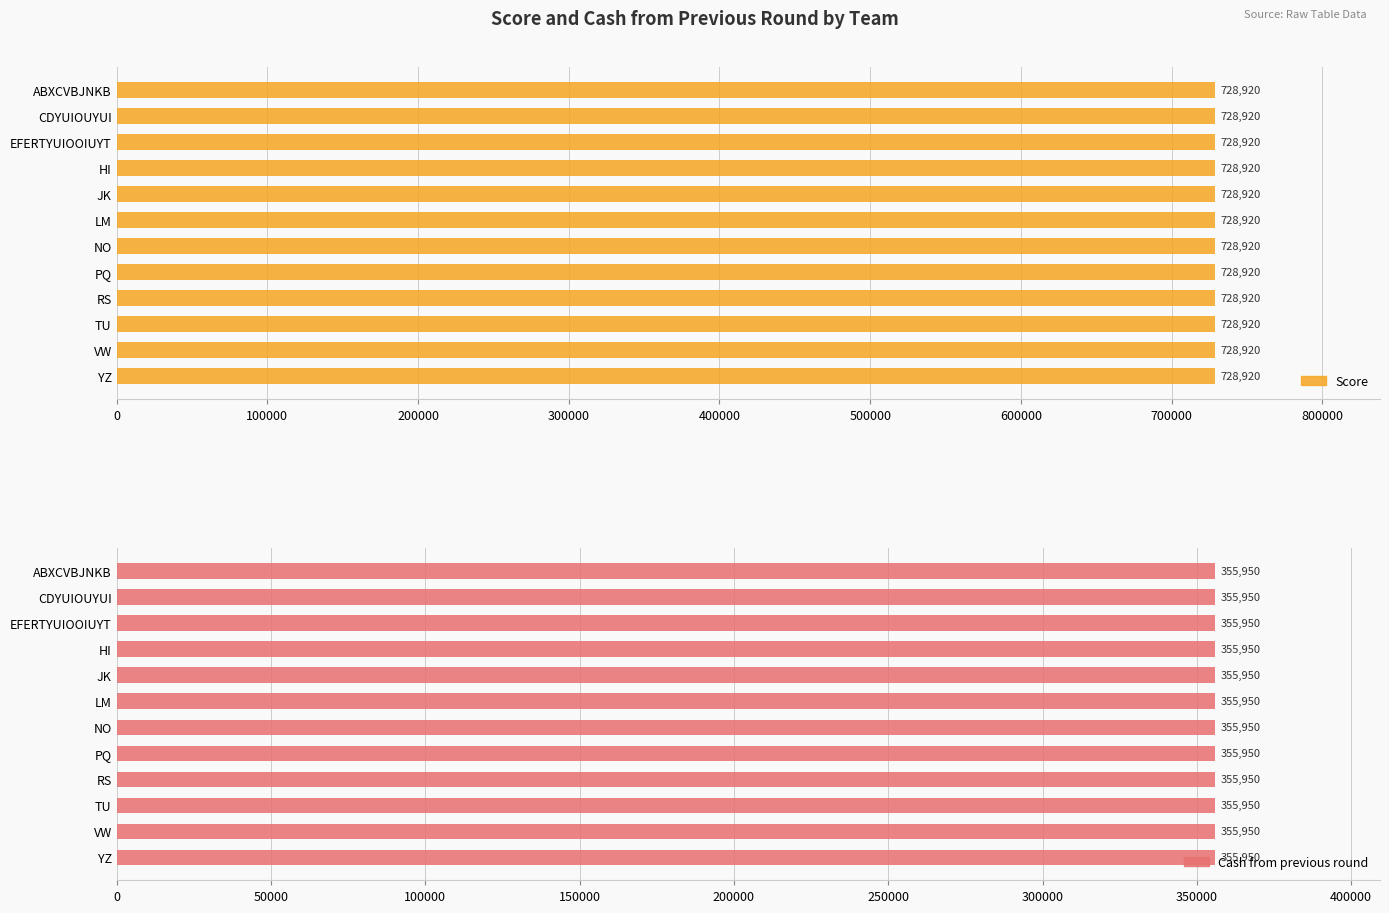

At which category is the sum across all series the highest?

ABXCVBJNKB